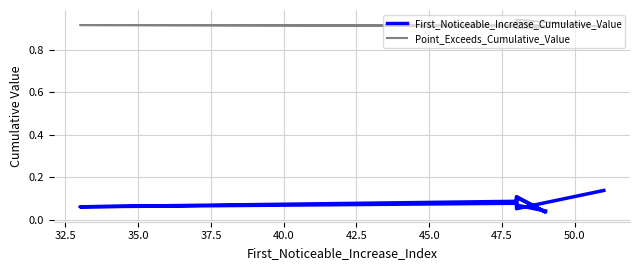

True or false: First_Noticeable_Increase_Cumulative_Value and Point_Exceeds_Cumulative_Value cross at least once.

False